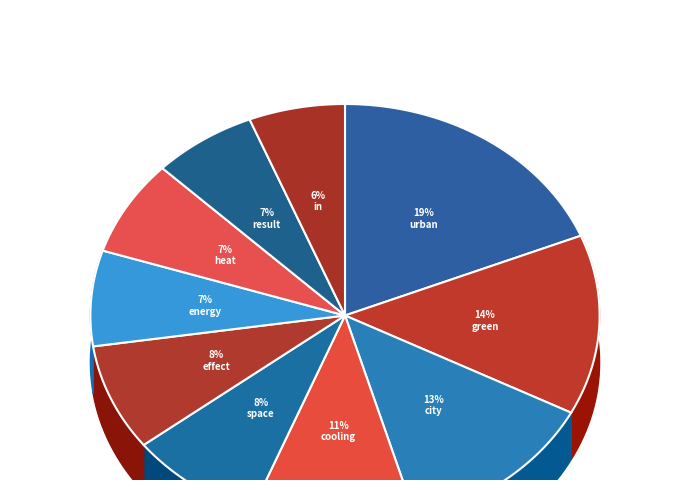

What is the smallest slice in the pie chart?

in